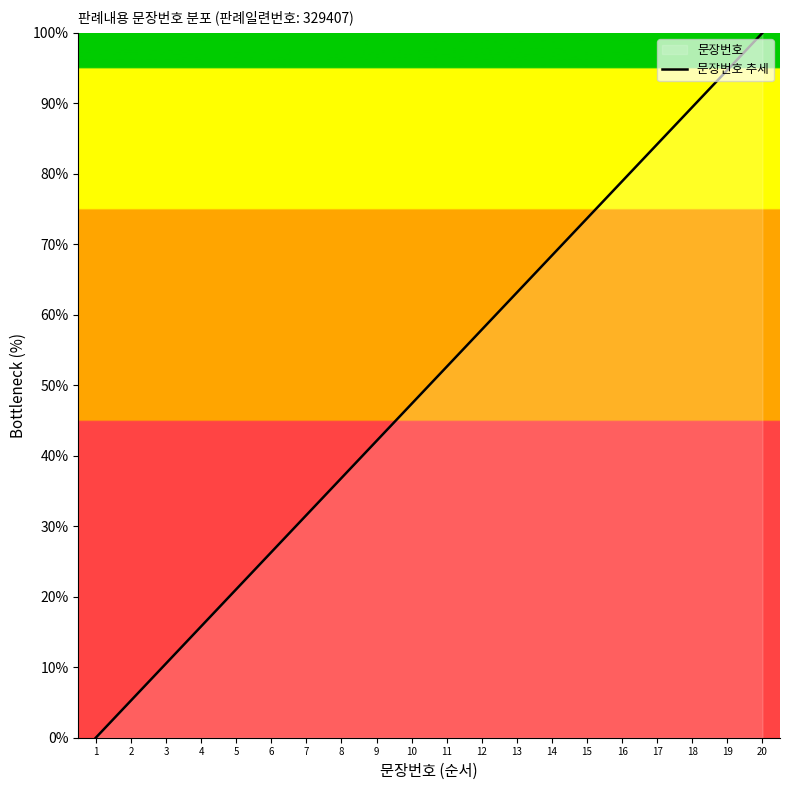

Reading right to left, extract all data points from this chart.

20=100.0	19=94.7	18=89.5	17=84.2	16=78.9	15=73.7	14=68.4	13=63.2	12=57.9	11=52.6	10=47.4	9=42.1	8=36.8	7=31.6	6=26.3	5=21.1	4=15.8	3=10.5	2=5.3	1=0.0